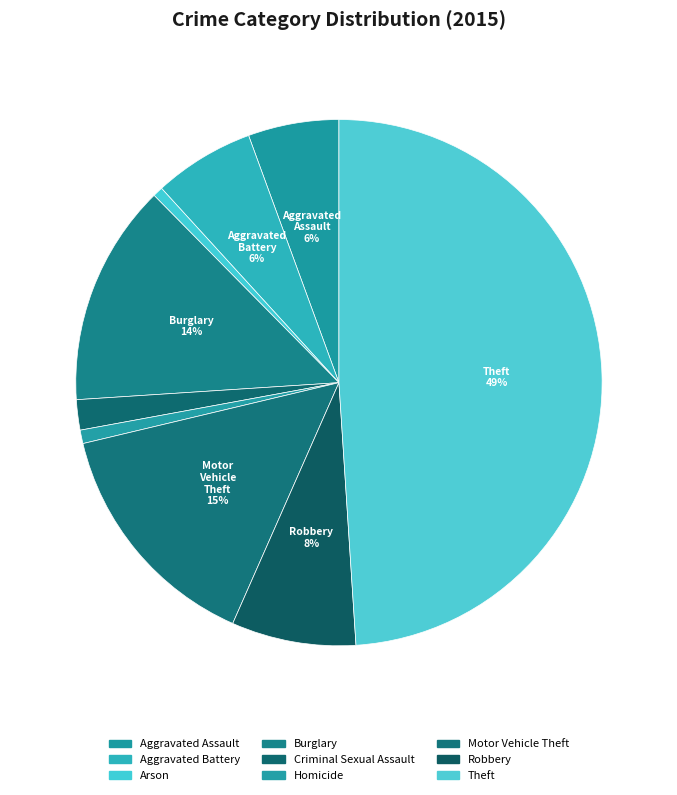

How many segments does this pie chart have?

9